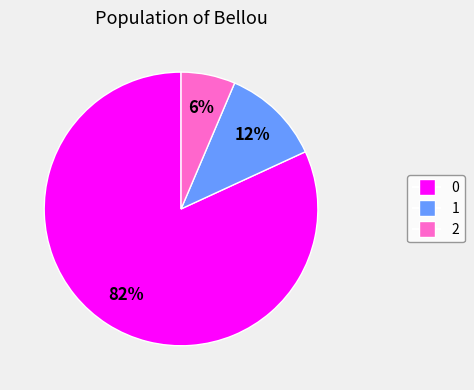

Does any single category account for the majority?

Yes